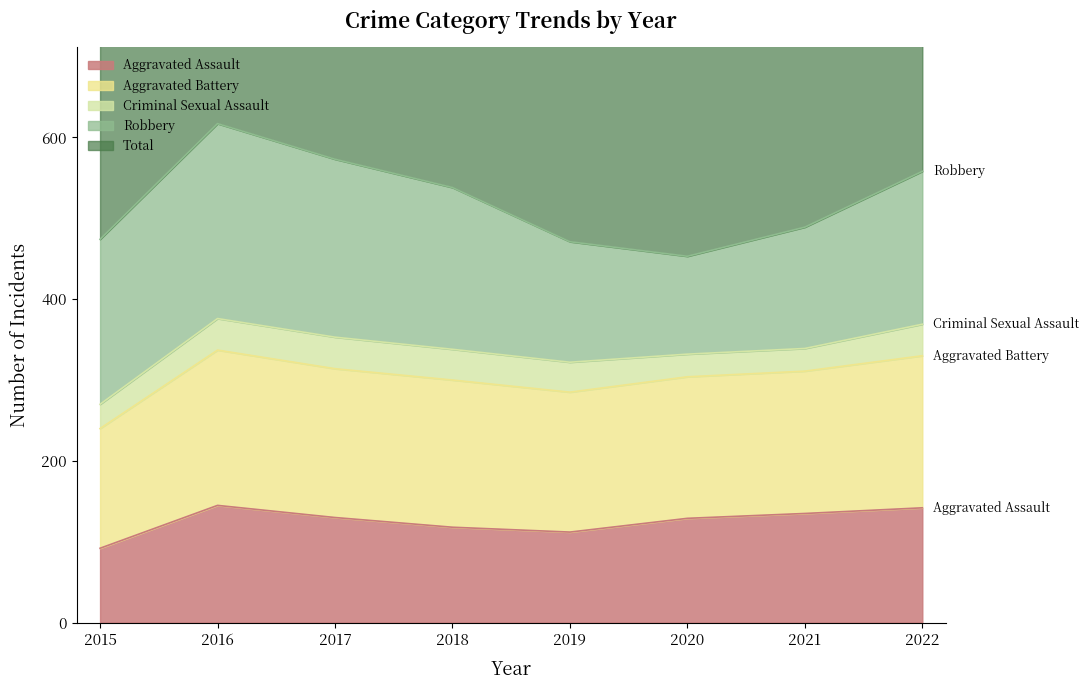

Is it true that Aggravated Battery equals 502 at 2019?

False